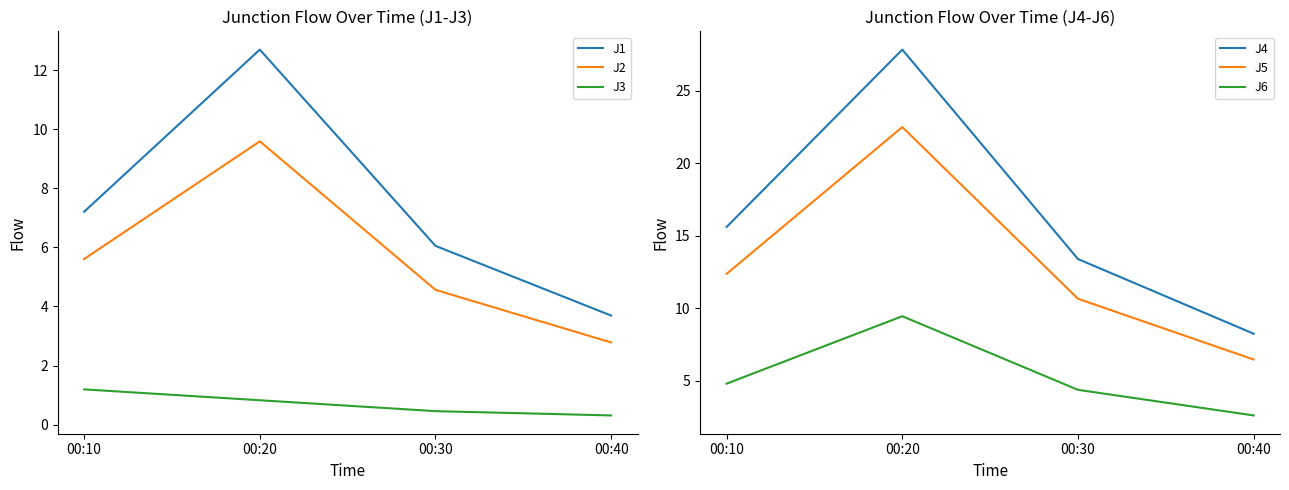

What is the difference between the second highest and minimum values in the J1 series?

3.5